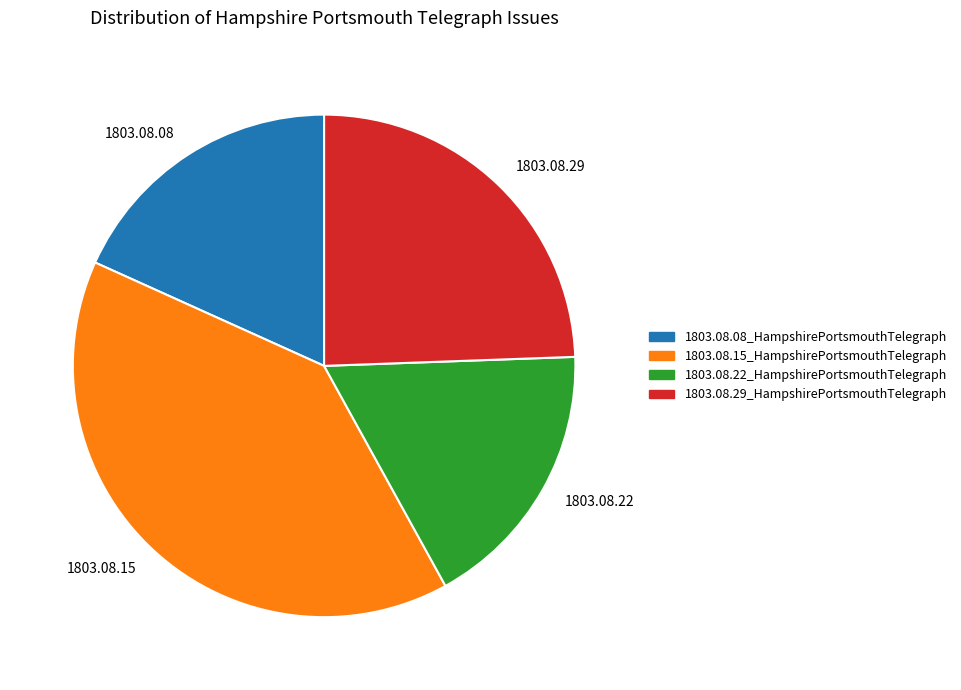

How many segments does this pie chart have?

4